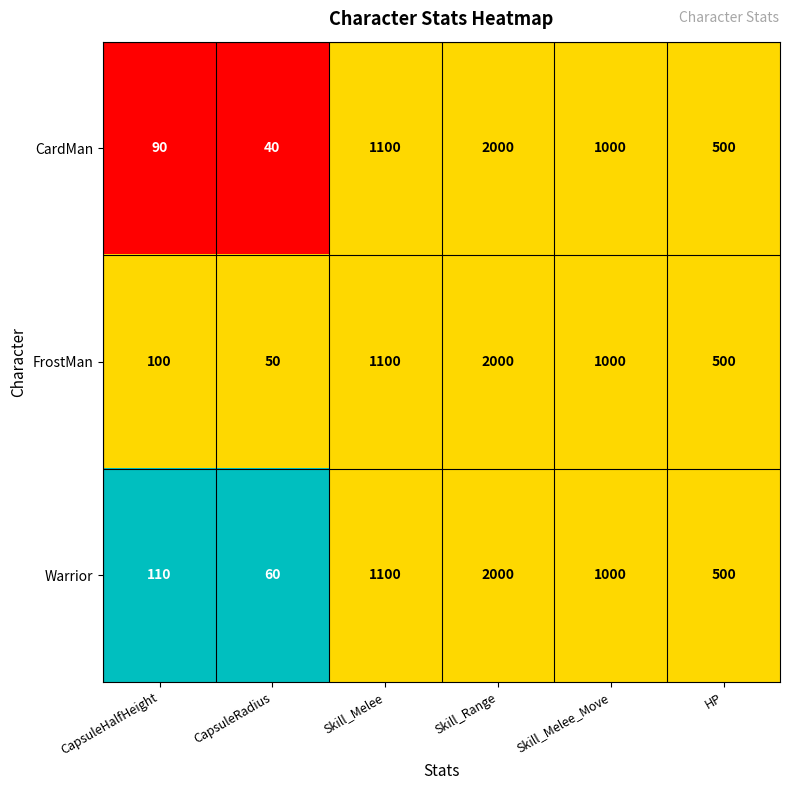

Which series has the largest range (max minus min)?

CardMan